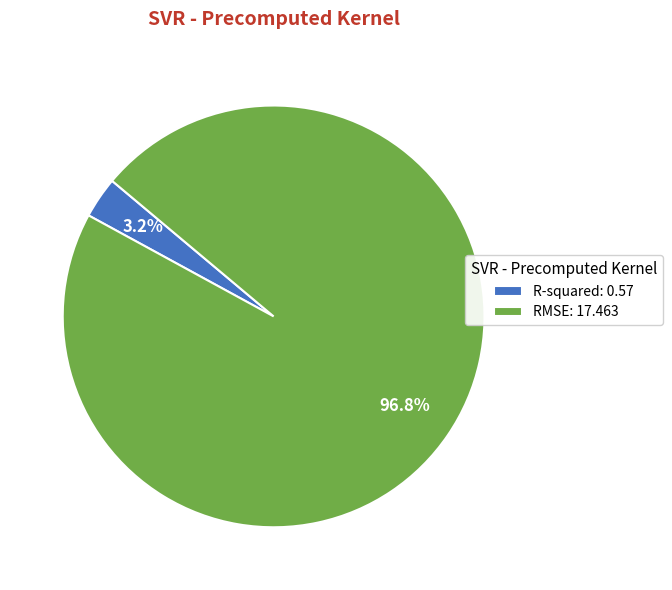

To the nearest percent, what is the combined percentage of RMSE and R-squared?

100%